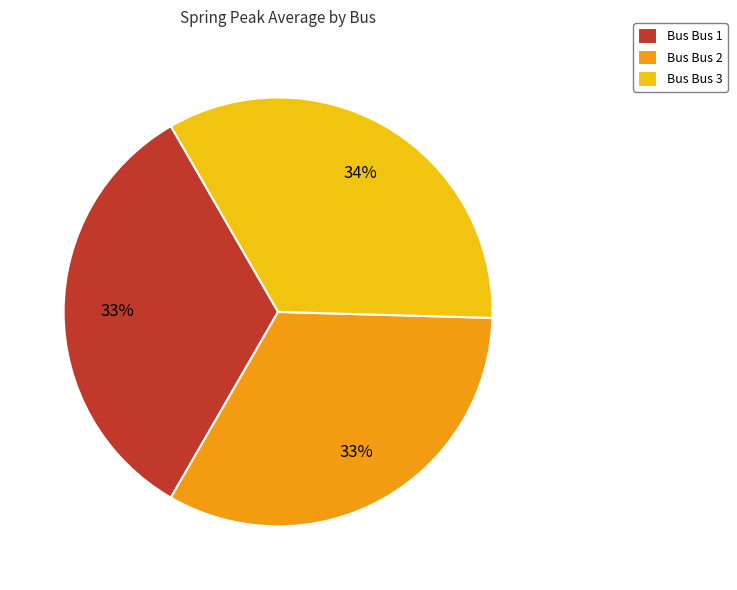

The Bus Bus 3 slice represents 46% of the pie. True or false?

False